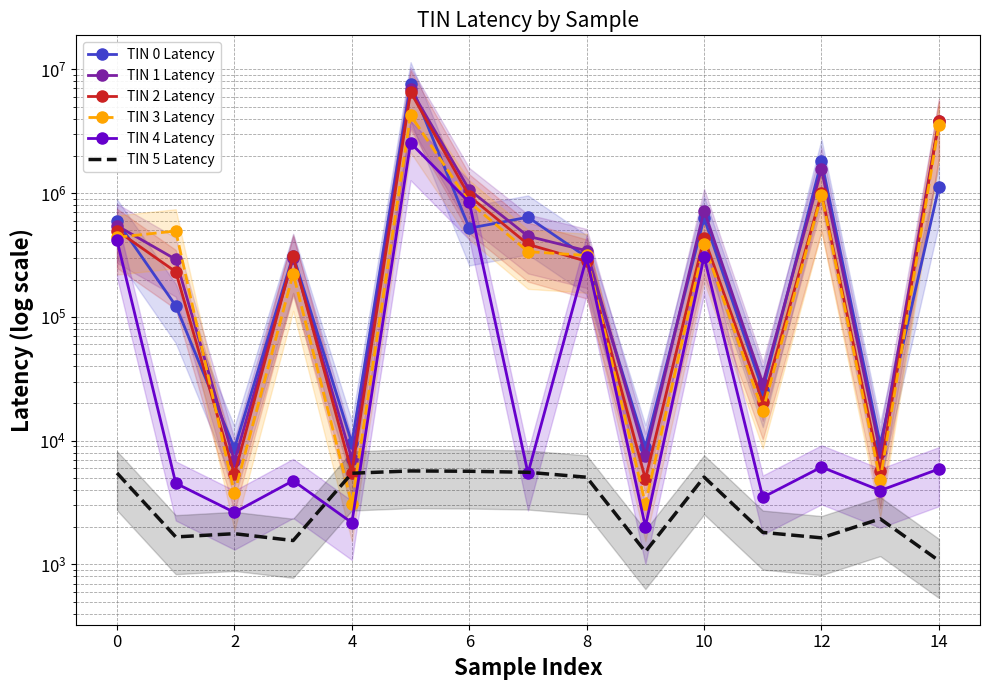

What is the highest value of the TIN 4 Latency series?

2539120